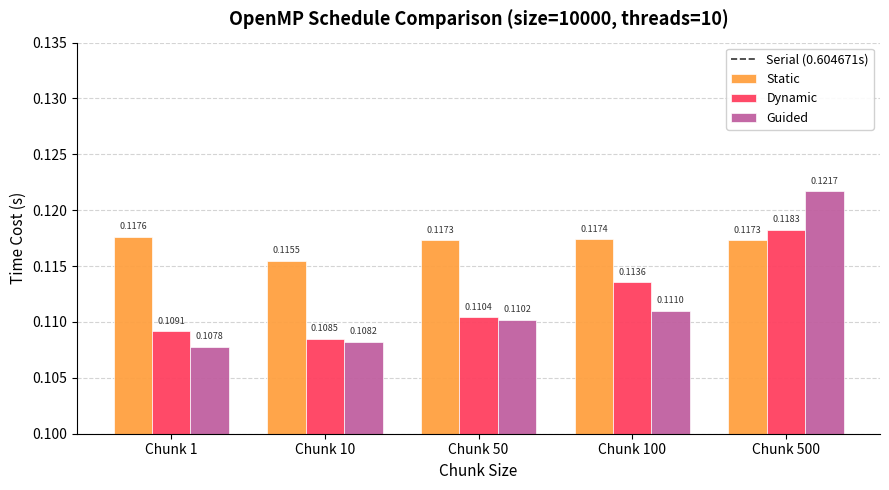

How many bars are there in each group?

3